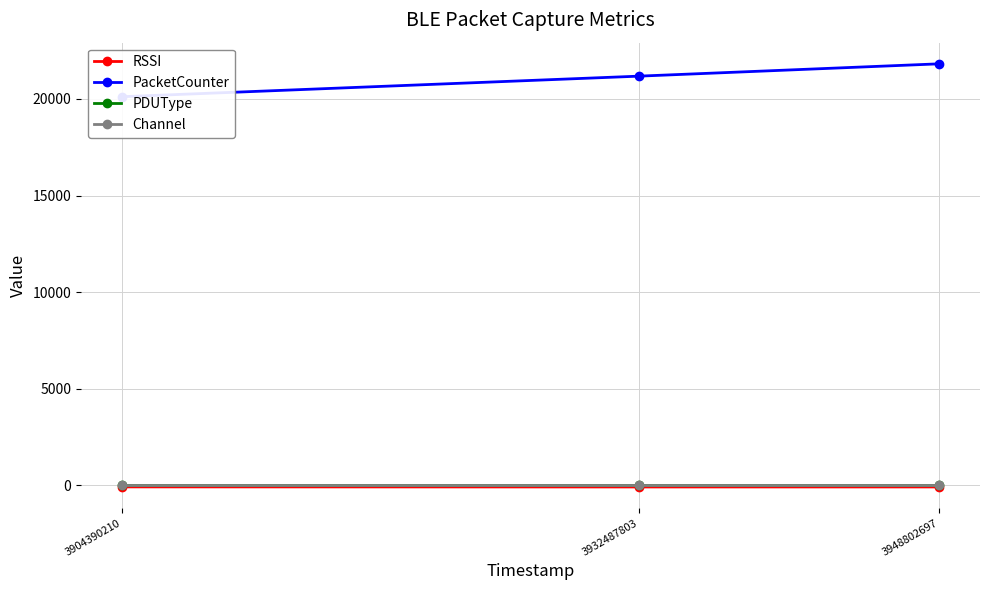

How many series are shown in this chart?

4